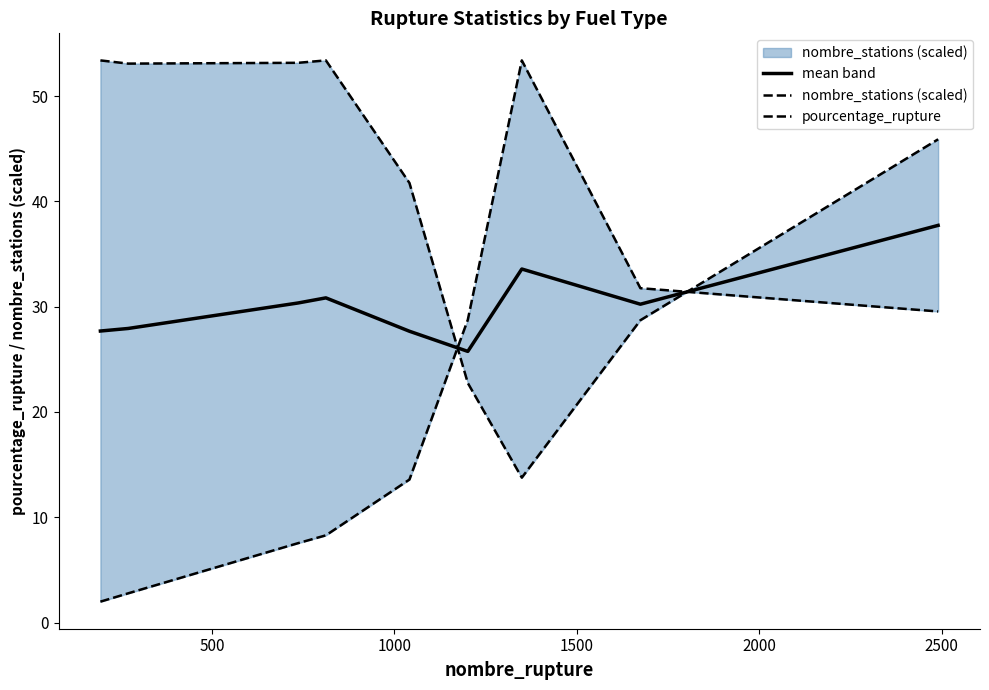

True or false: nombre_stations (scaled) has more than 2 points higher than both neighbors.

False